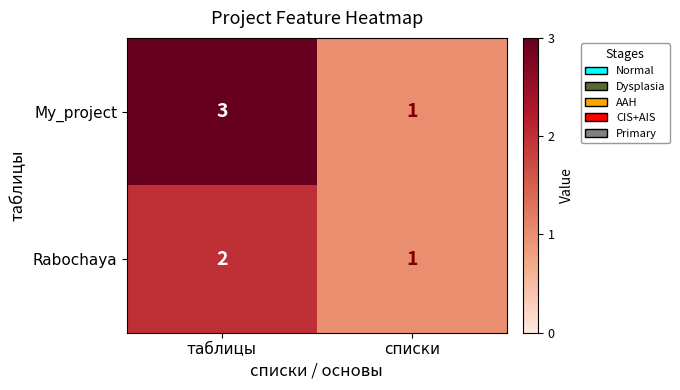

At which label is Rabochaya closest to 1?

списки